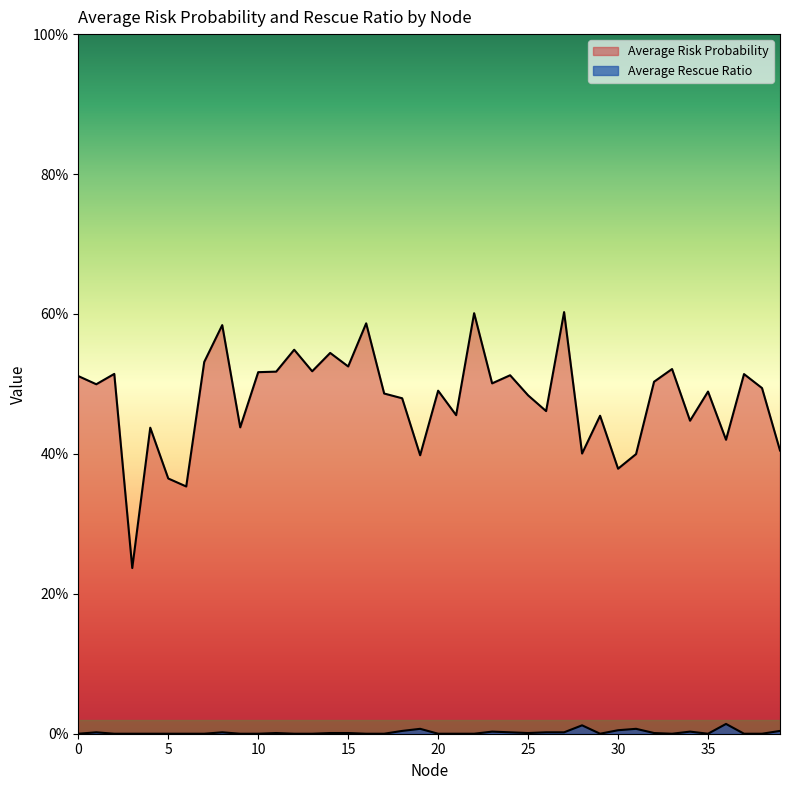

Which series has the largest total across all categories?

Average Risk Probability